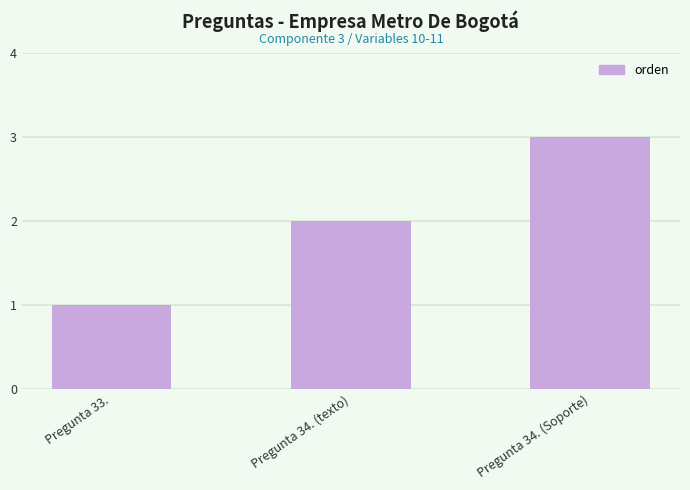

The value at Pregunta 34. (Soporte) is 3. True or false?

True